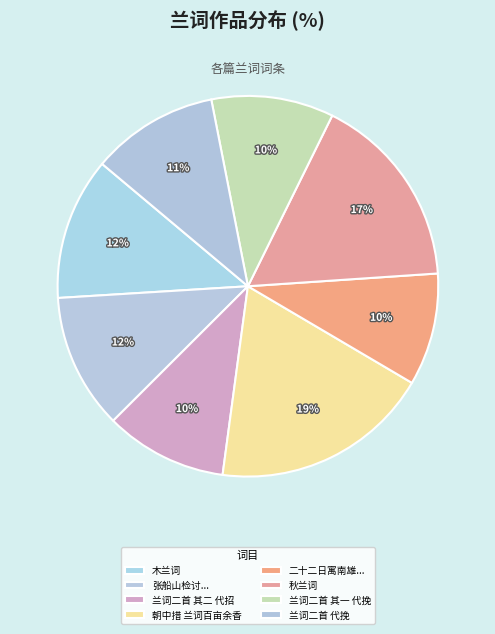

Is it true that 秋兰词 is 17% of the pie?

True